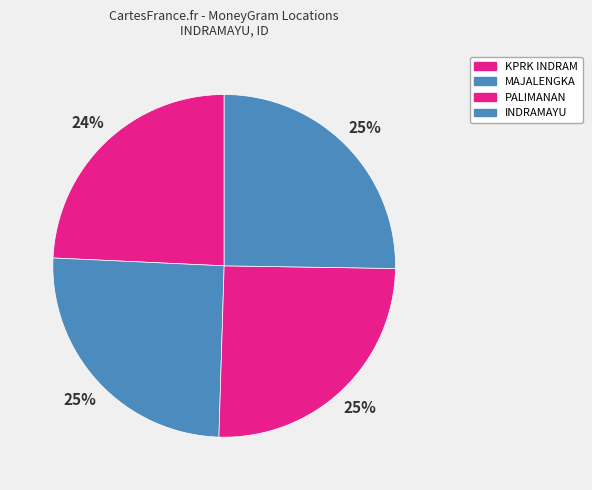

How many segments does this pie chart have?

4